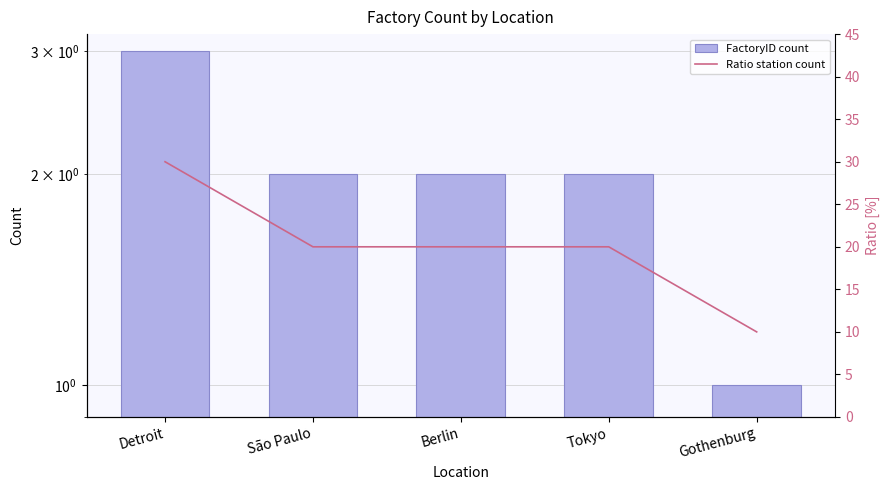

Reading left to right, extract all data points from this chart.

FactoryID count: Detroit=3	São Paulo=2	Berlin=2	Tokyo=2	Gothenburg=1
Ratio station count: Detroit=30	São Paulo=20	Berlin=20	Tokyo=20	Gothenburg=10